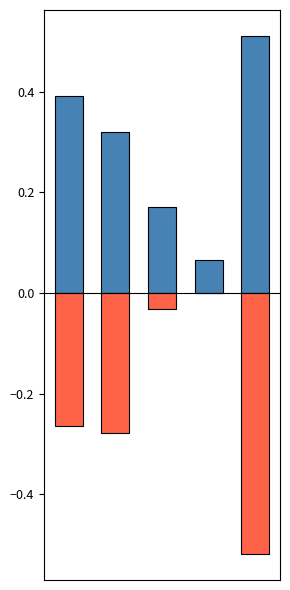

What is the spread (max minus min) of values at 0?

0.7